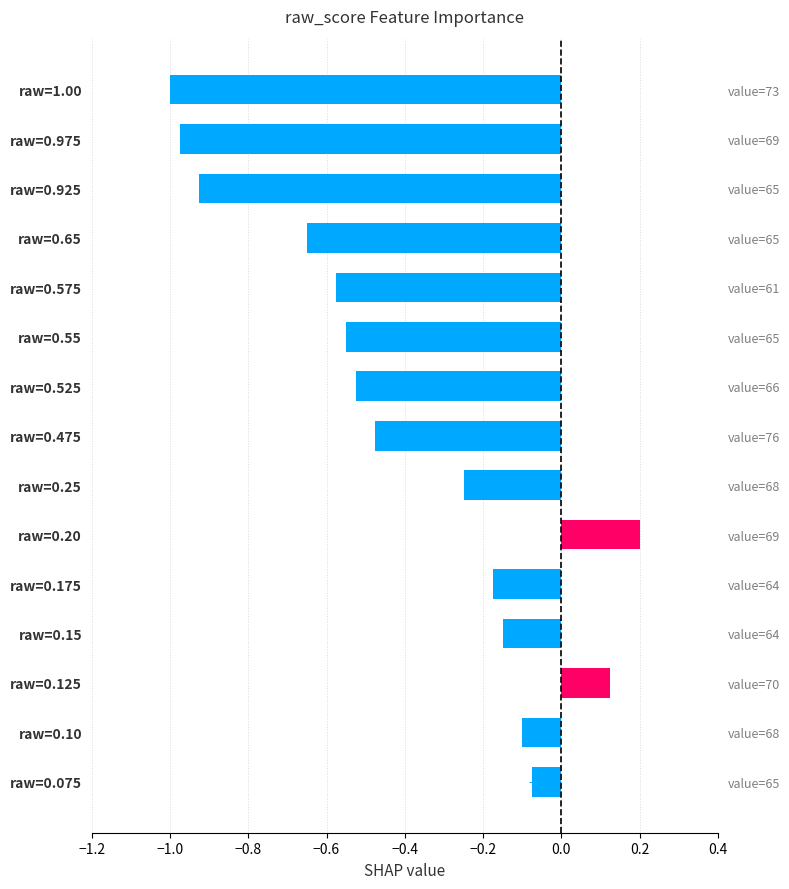

Is it true that the value at raw=0.15 is -0.1?

True